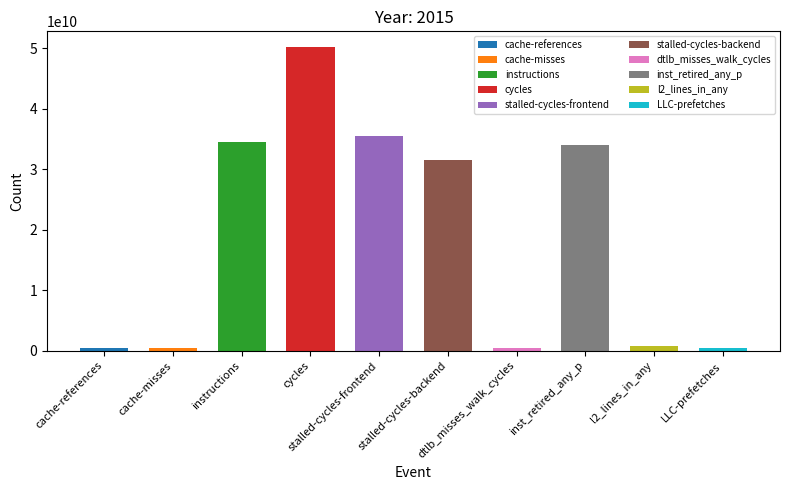

What is the value of the 10th bar from the left?

363086584